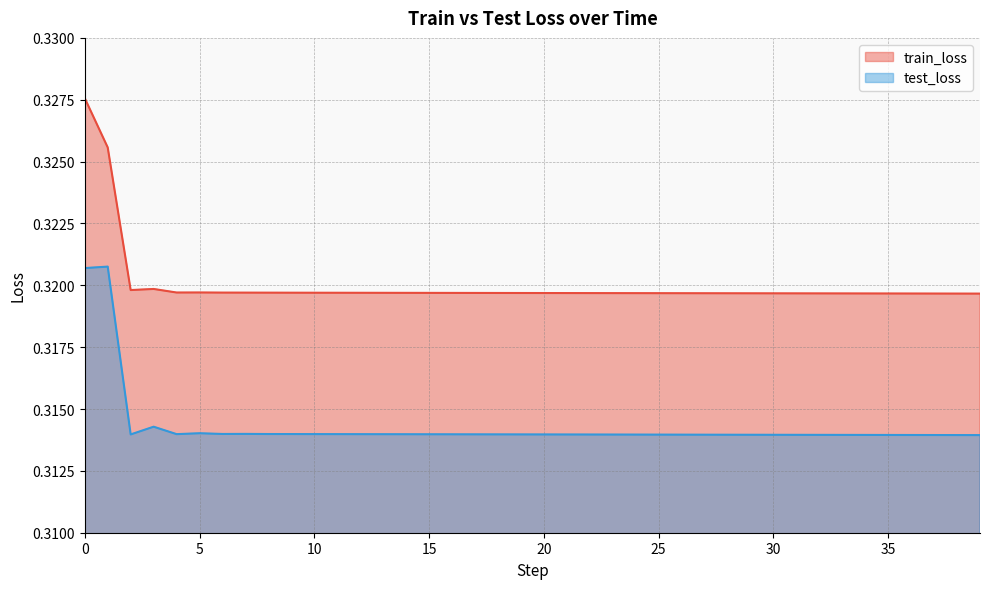

True or false: train_loss has a value of 0.6 at 22.

False